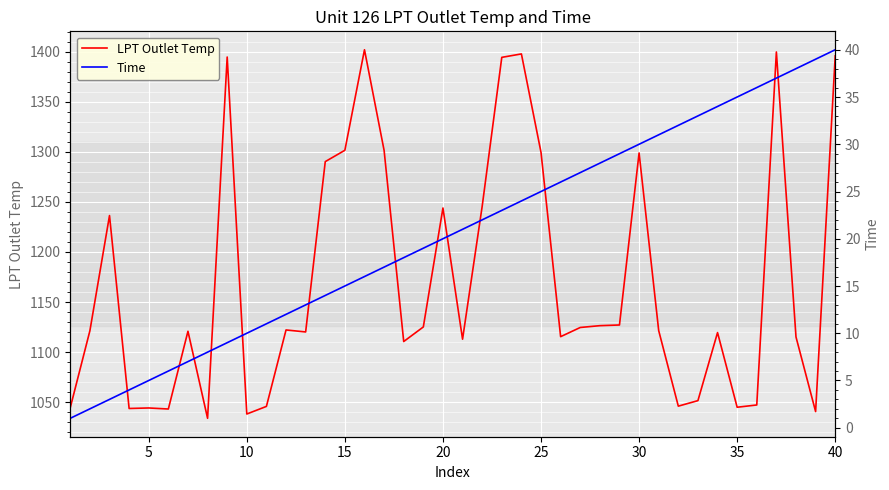

True or false: LPT Outlet Temp and Time intersect in this chart.

False